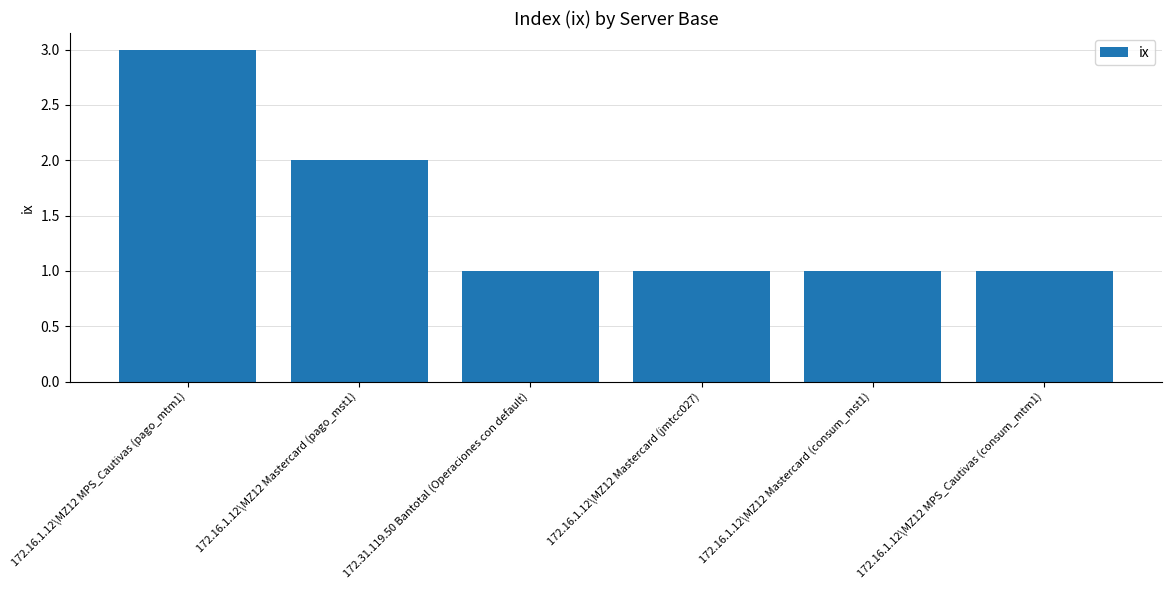

Is it true that the value at 172.16.1.12\MZ12 MPS_Cautivas (pago_mtm1) is 3?

True